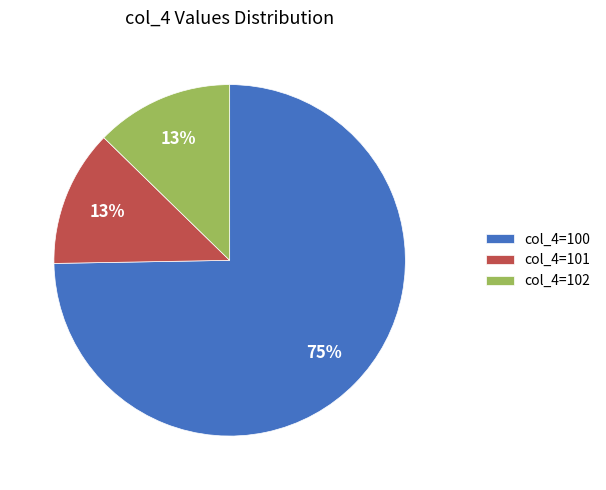

Does any single category account for the majority?

Yes